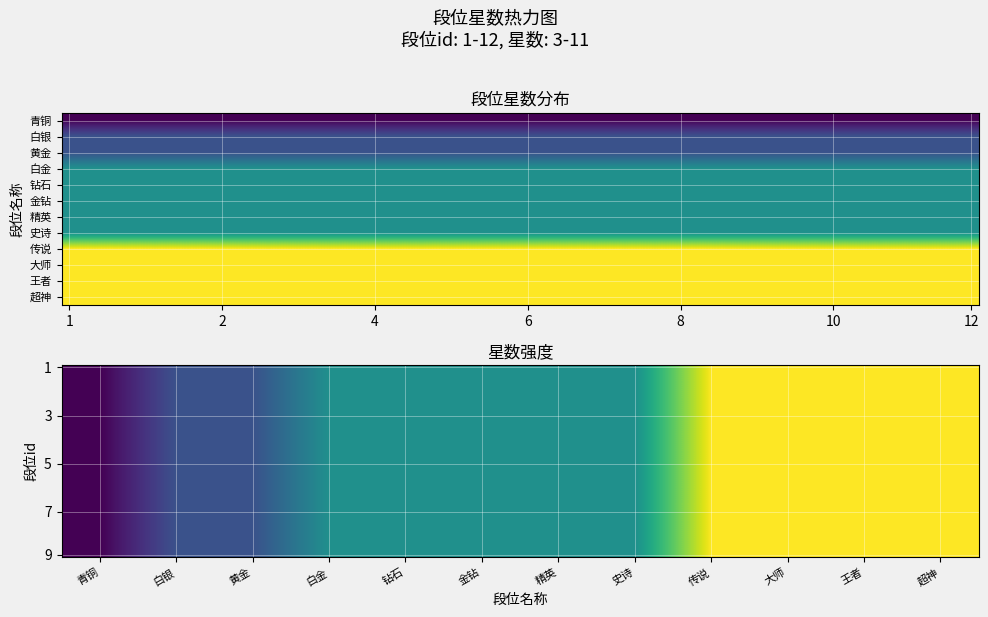

What is the maximum value shown in the chart?

11